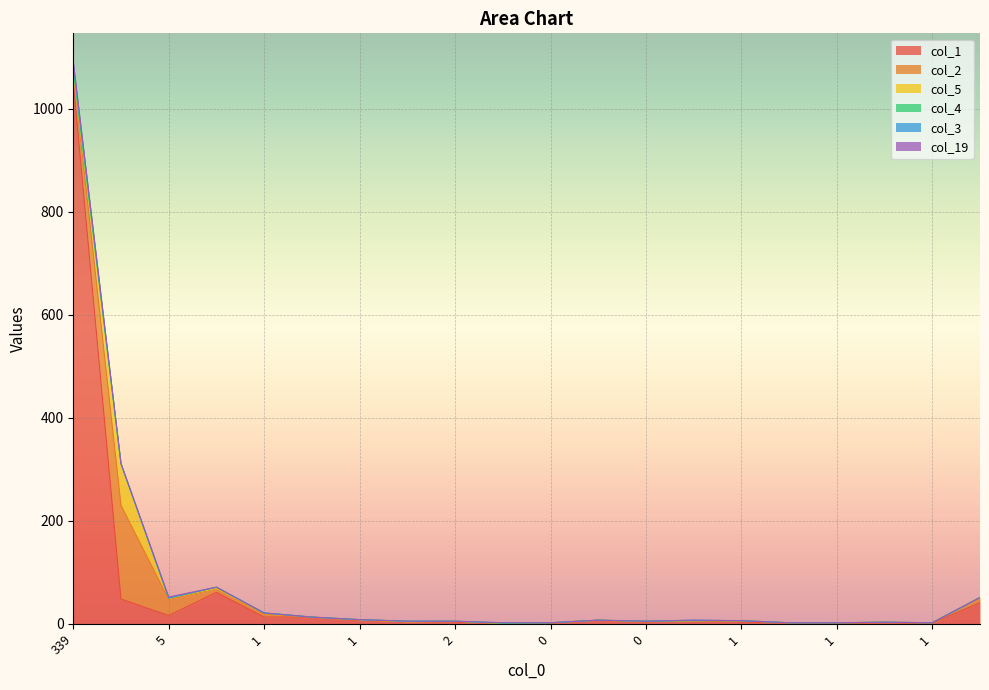

How many interior local peaks does the col_2 series have?

6